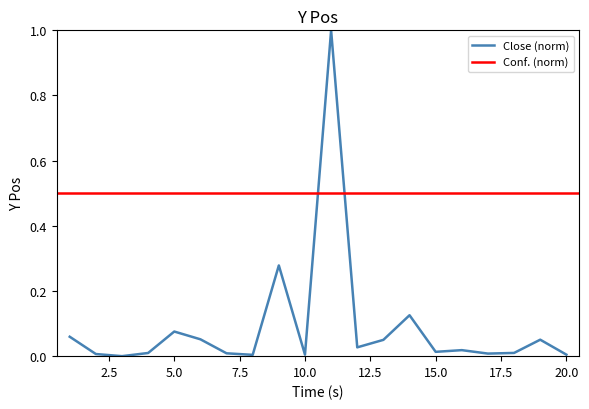

How many interior local valleys (lower than both neighbors) does the data have?

6